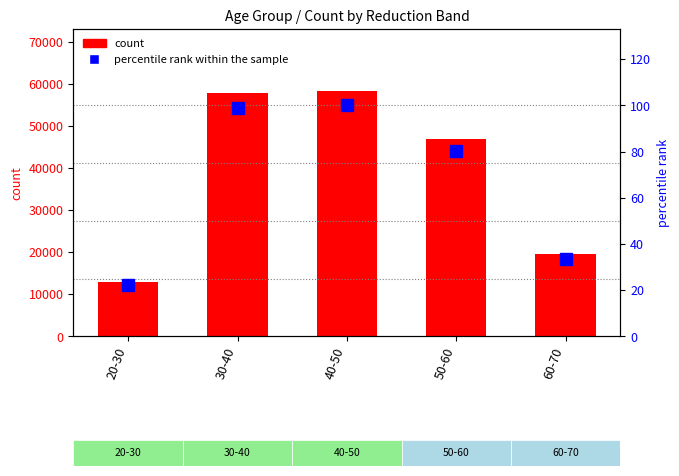

Is it true that count equals 31657.7 at 60-70?

False